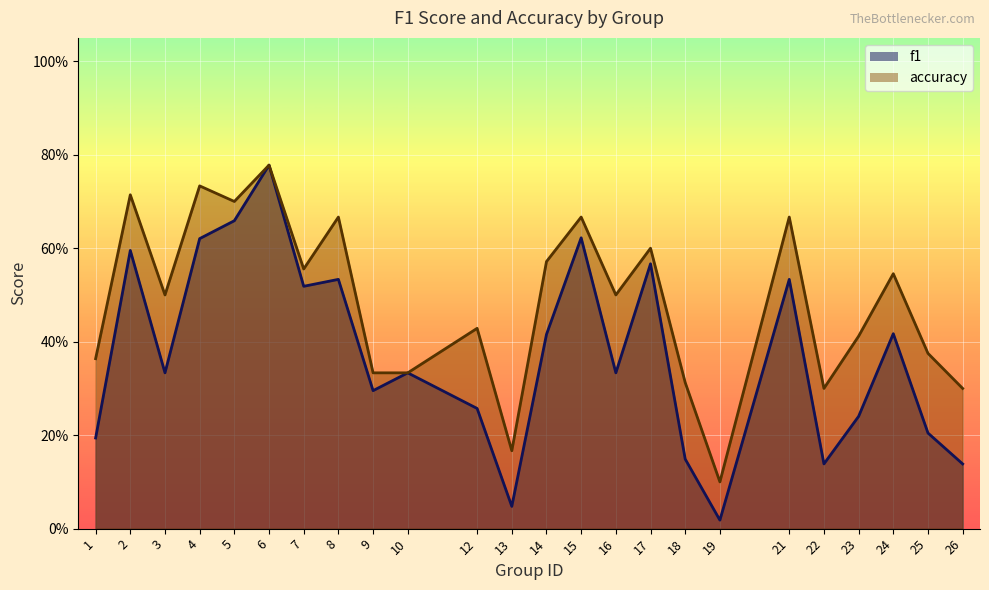

True or false: f1 has a value of 0.1 at 14.

False